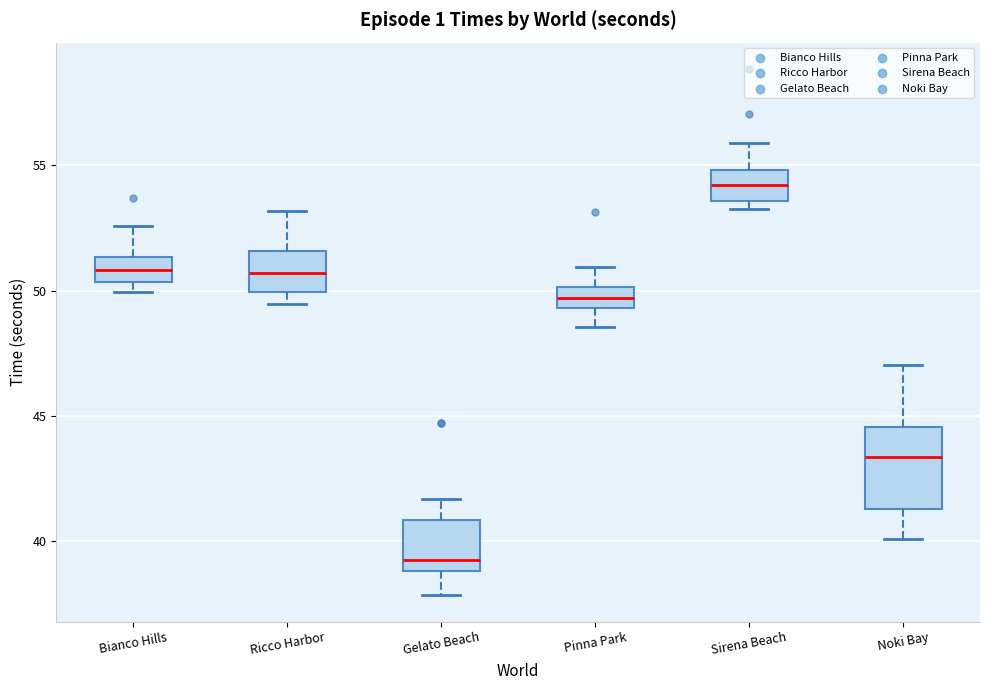

Comparing the boxes themselves (not the whiskers), which one is the tallest?

Noki Bay